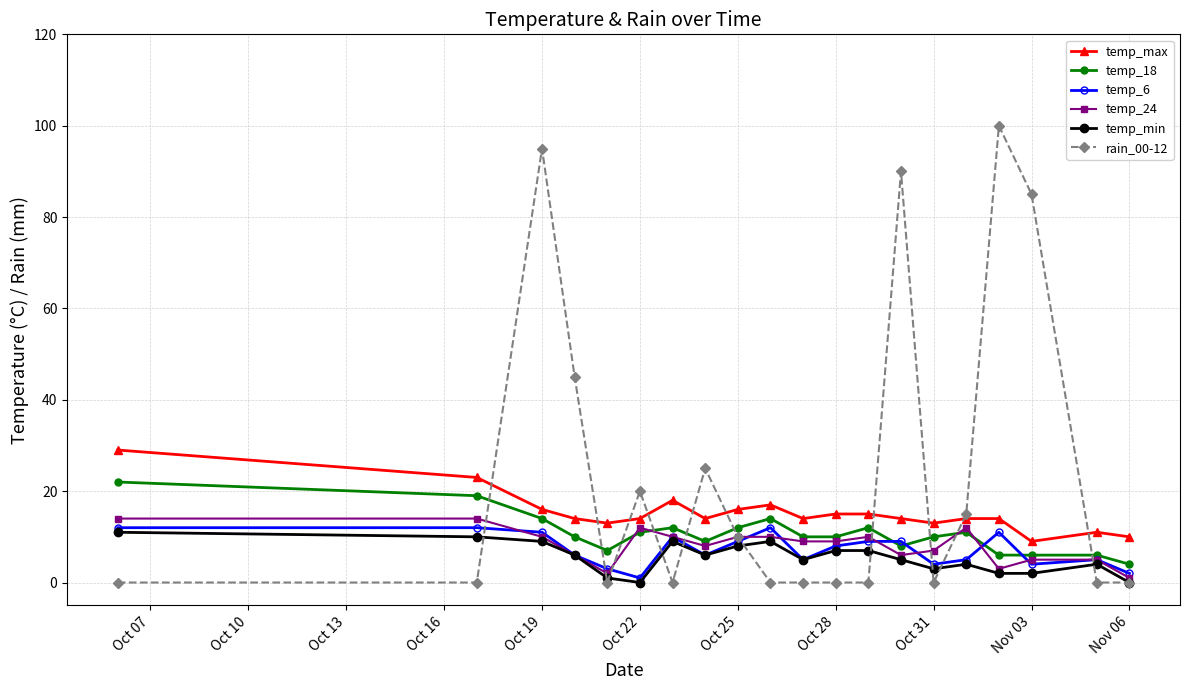

Count the rain_00-12 values in the range 0 to 45.

16